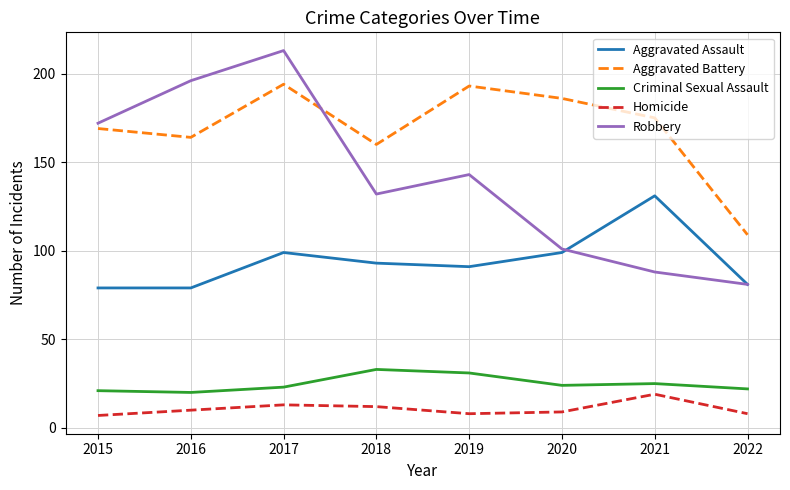

True or false: Criminal Sexual Assault has a value of 17 at 2018.

False